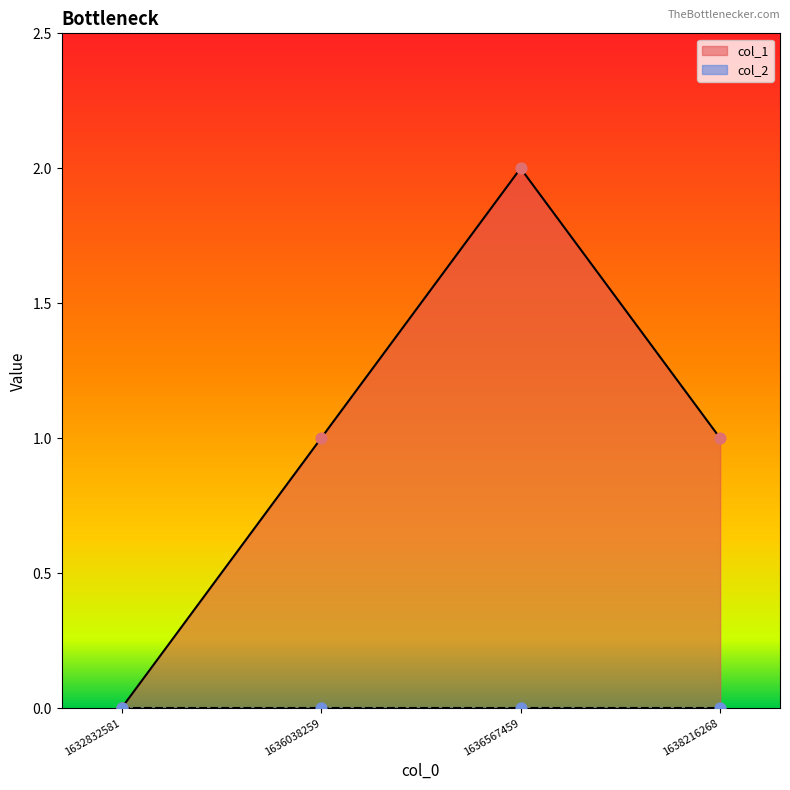

What is the ratio of the value at 1636567459 to the value at 1636038259?

2.0